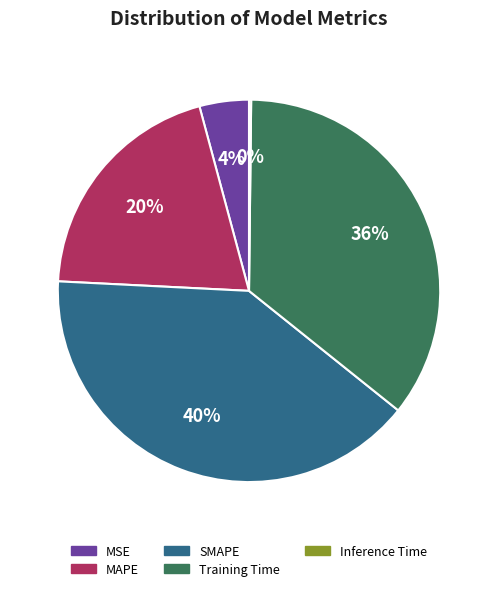

Which slice is the largest?

SMAPE